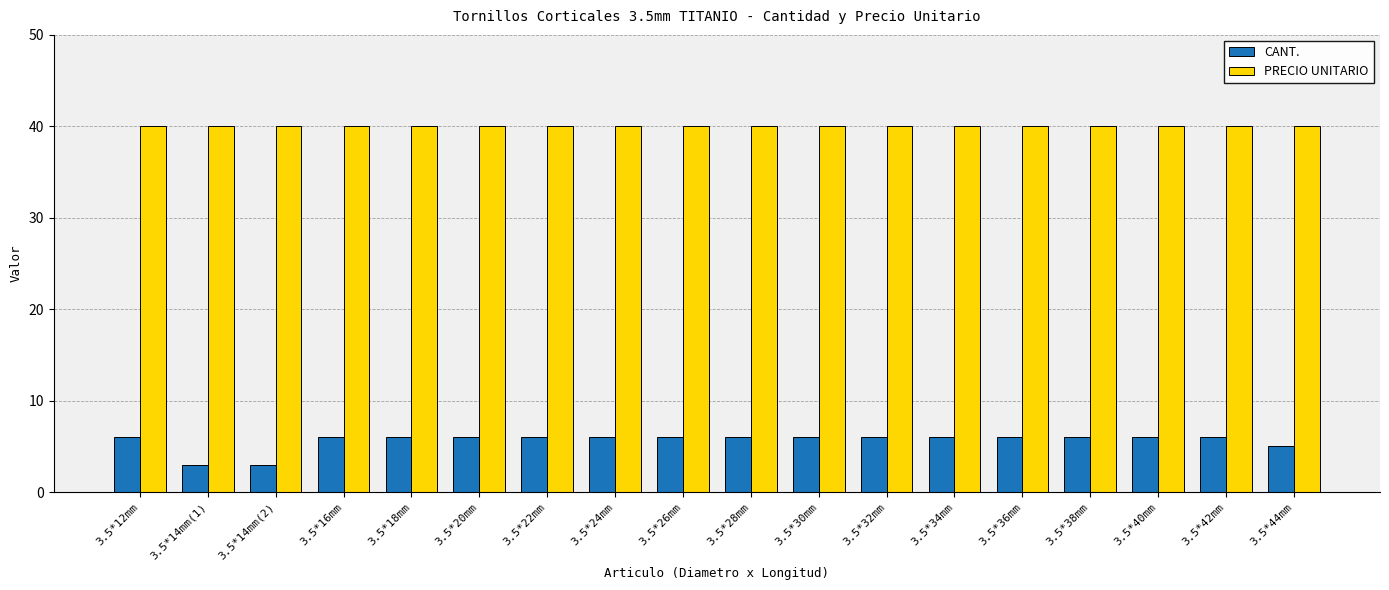

What position from the left is 3.5*32mm?

12